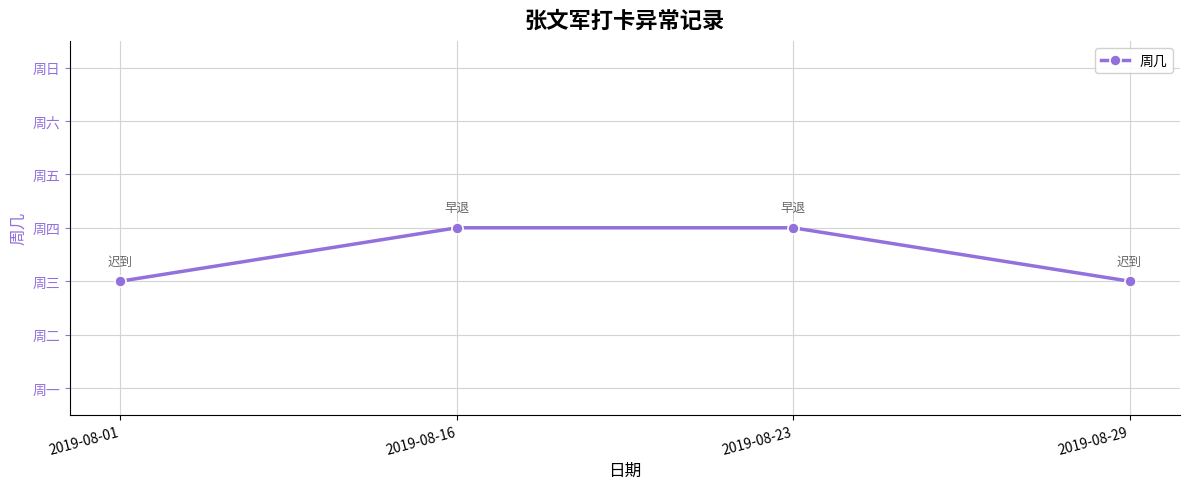

True or false: there are more than 1 points higher than both neighbors.

False